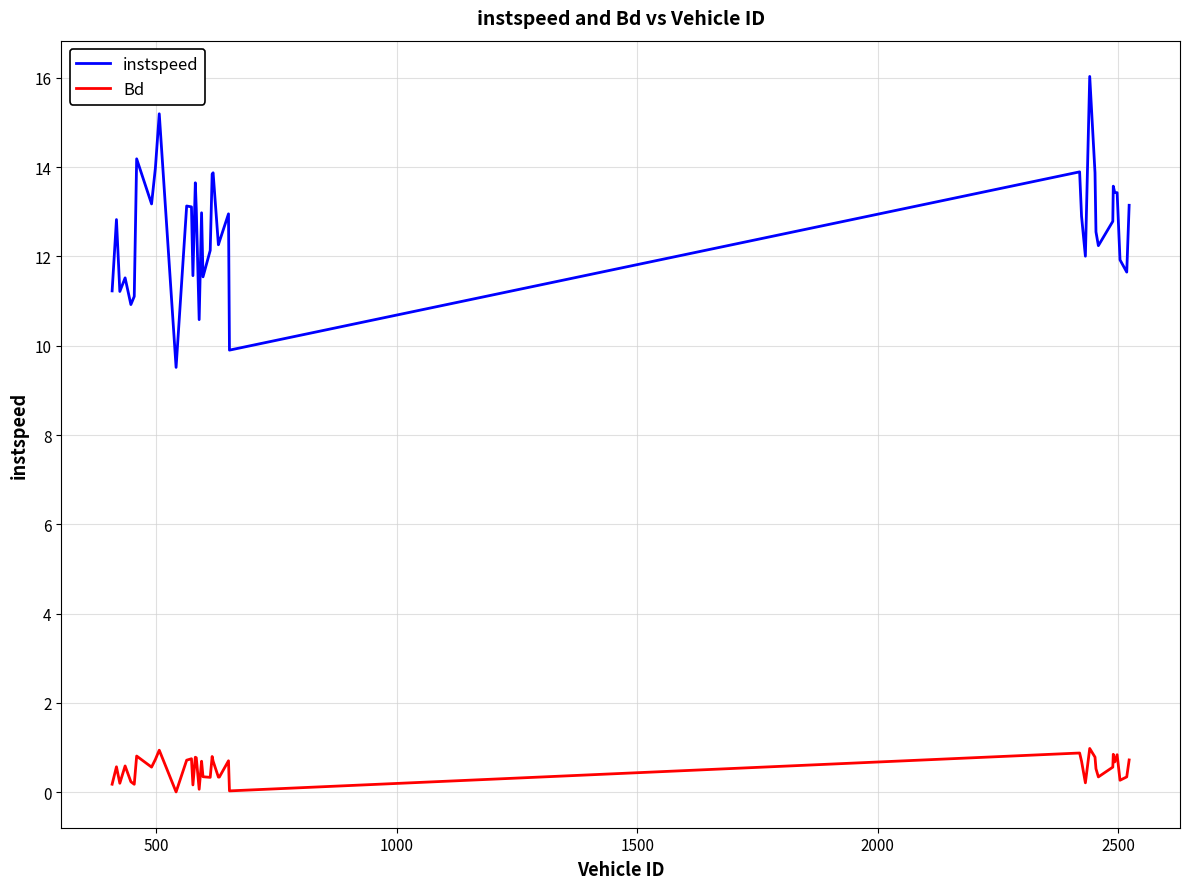

Does the chart have visible grid lines?

Yes